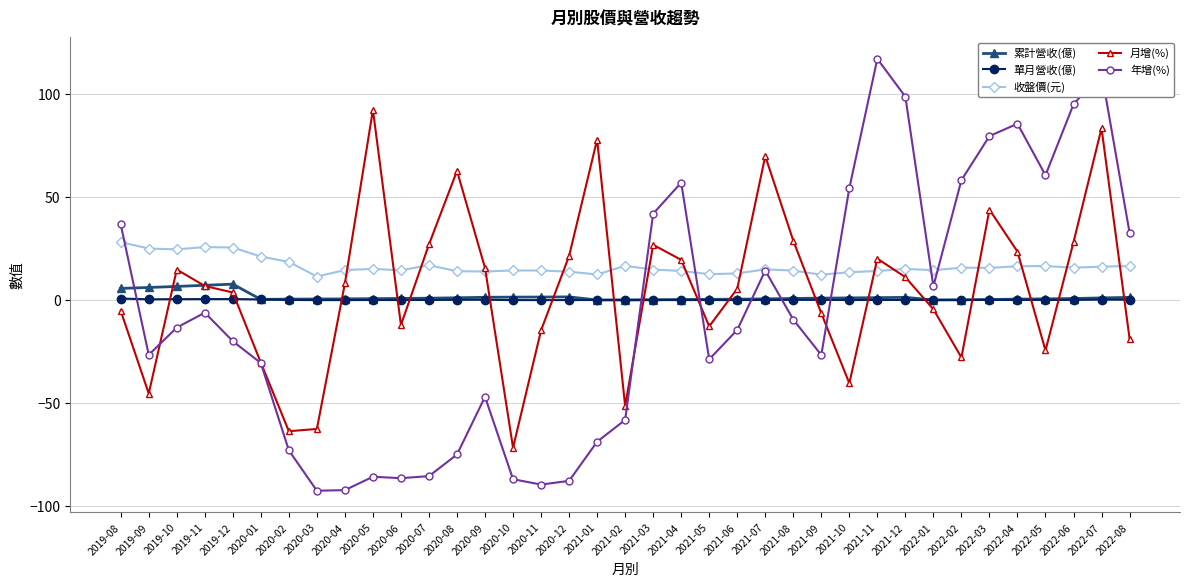

In 月增(%), how many points are higher than both neighbors (excluding endpoints)?

9